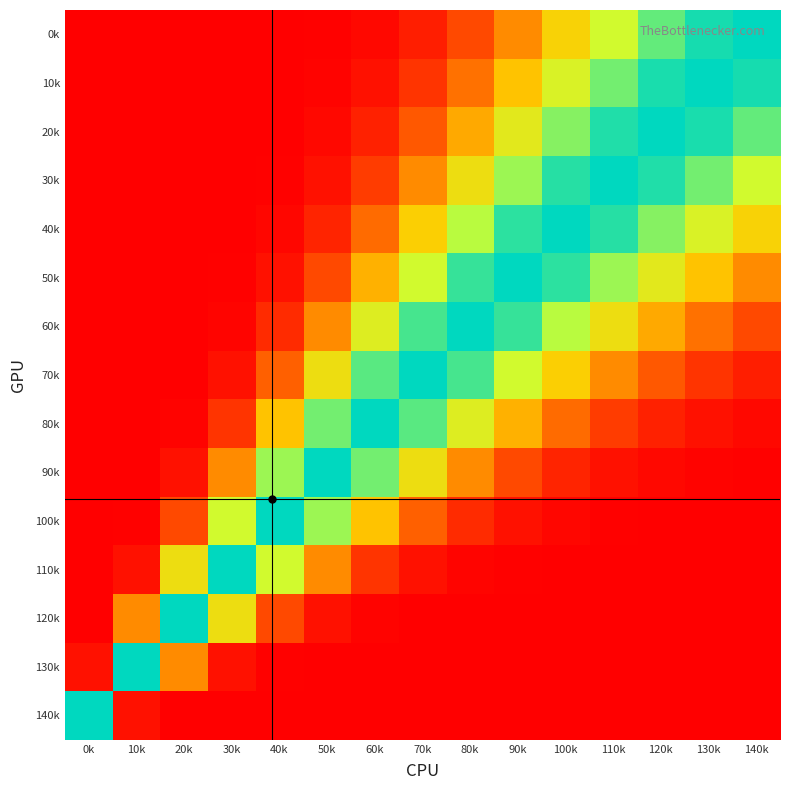

At how many categories does at least one series exceed 0?

15